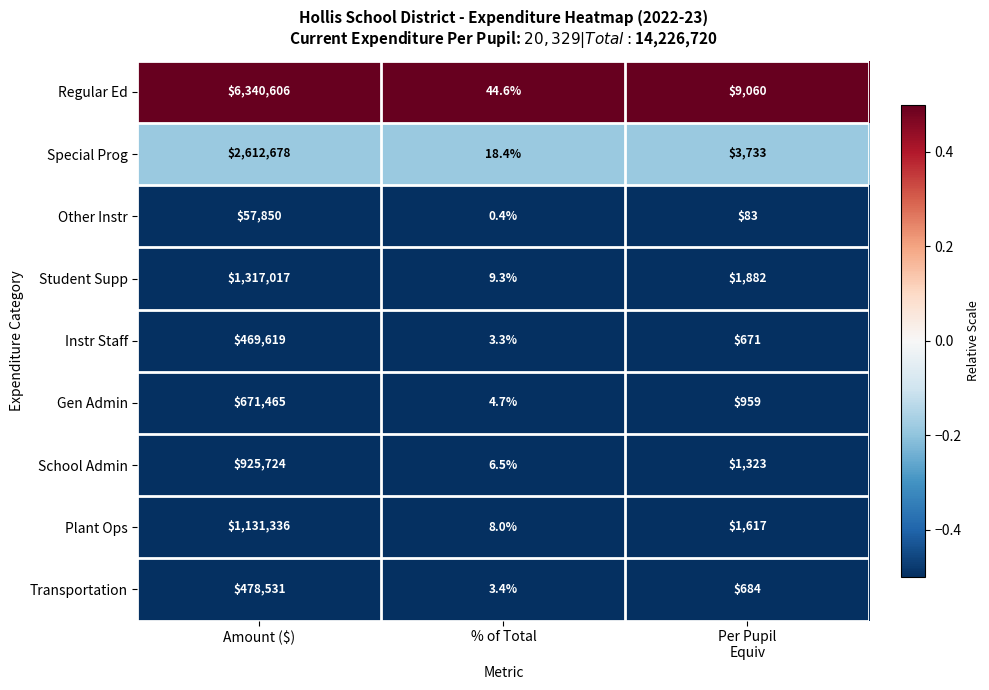

What is the sum of all Other Instr values?

57933.4